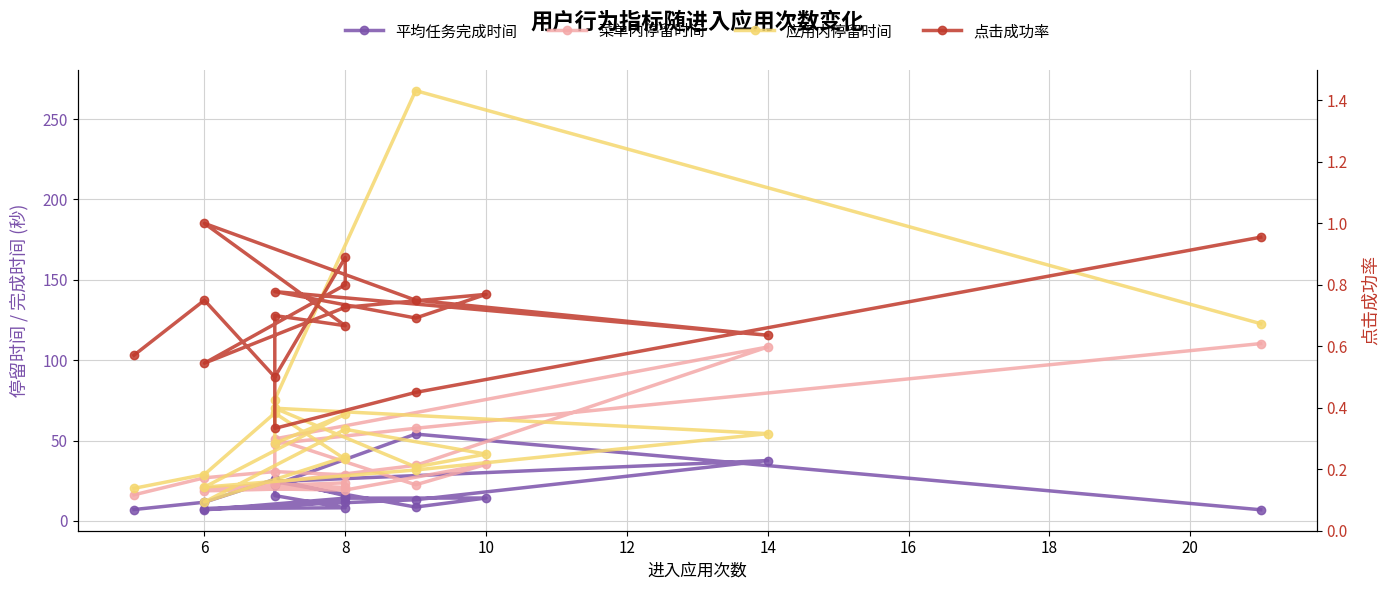

How many interior local valleys does the 菜单内停留时间 series have?

3